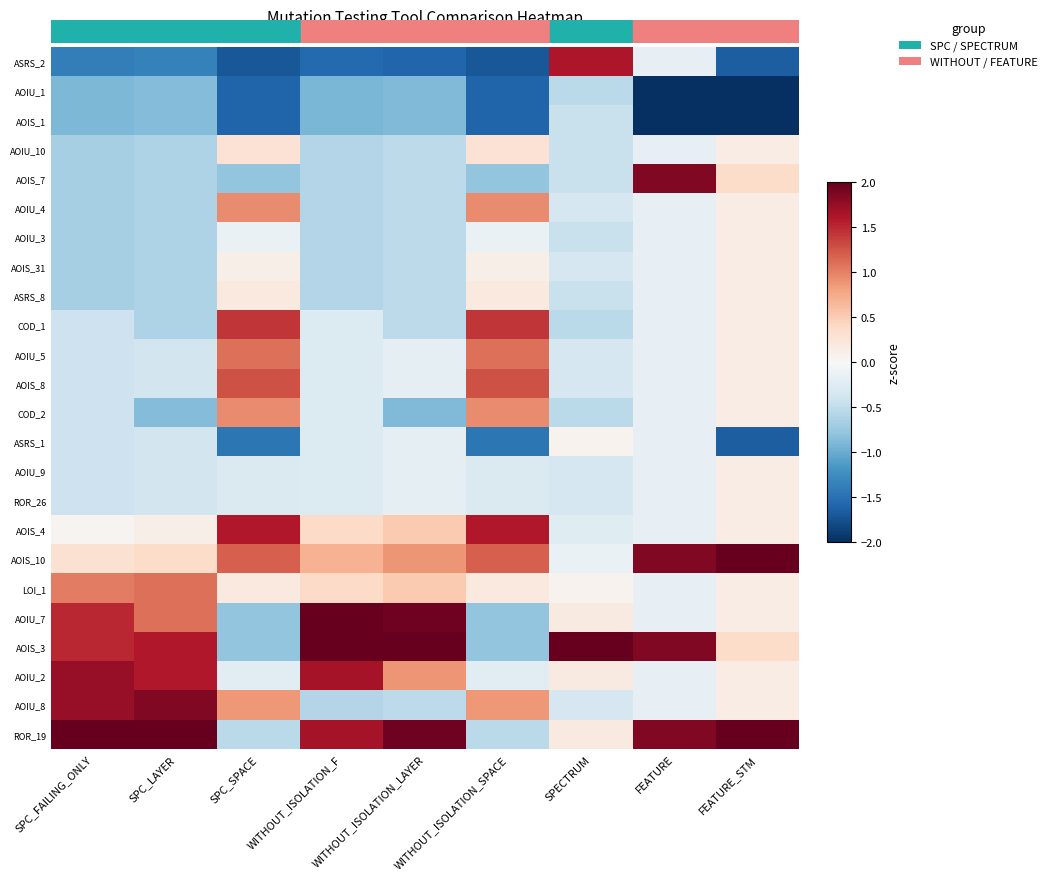

Between SPC_LAYER and SPC_FAILING_ONLY, which is larger?

SPC_LAYER